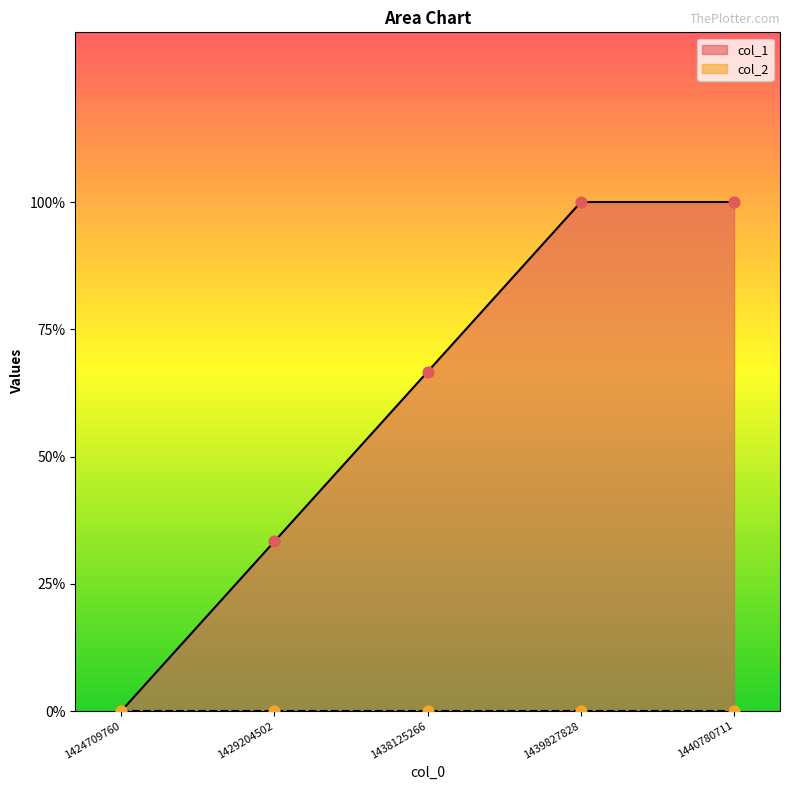

What is the change in value from 1438125266 to 1439827828?

+1